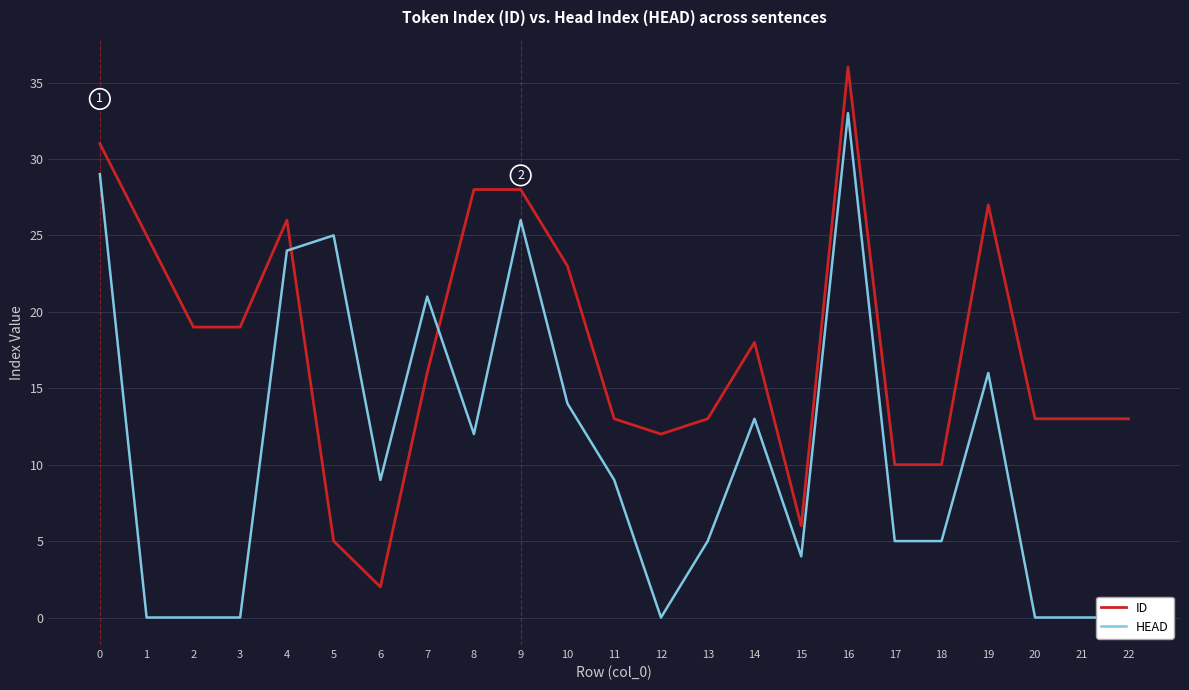

The value of ID at 22 is 13. True or false?

True